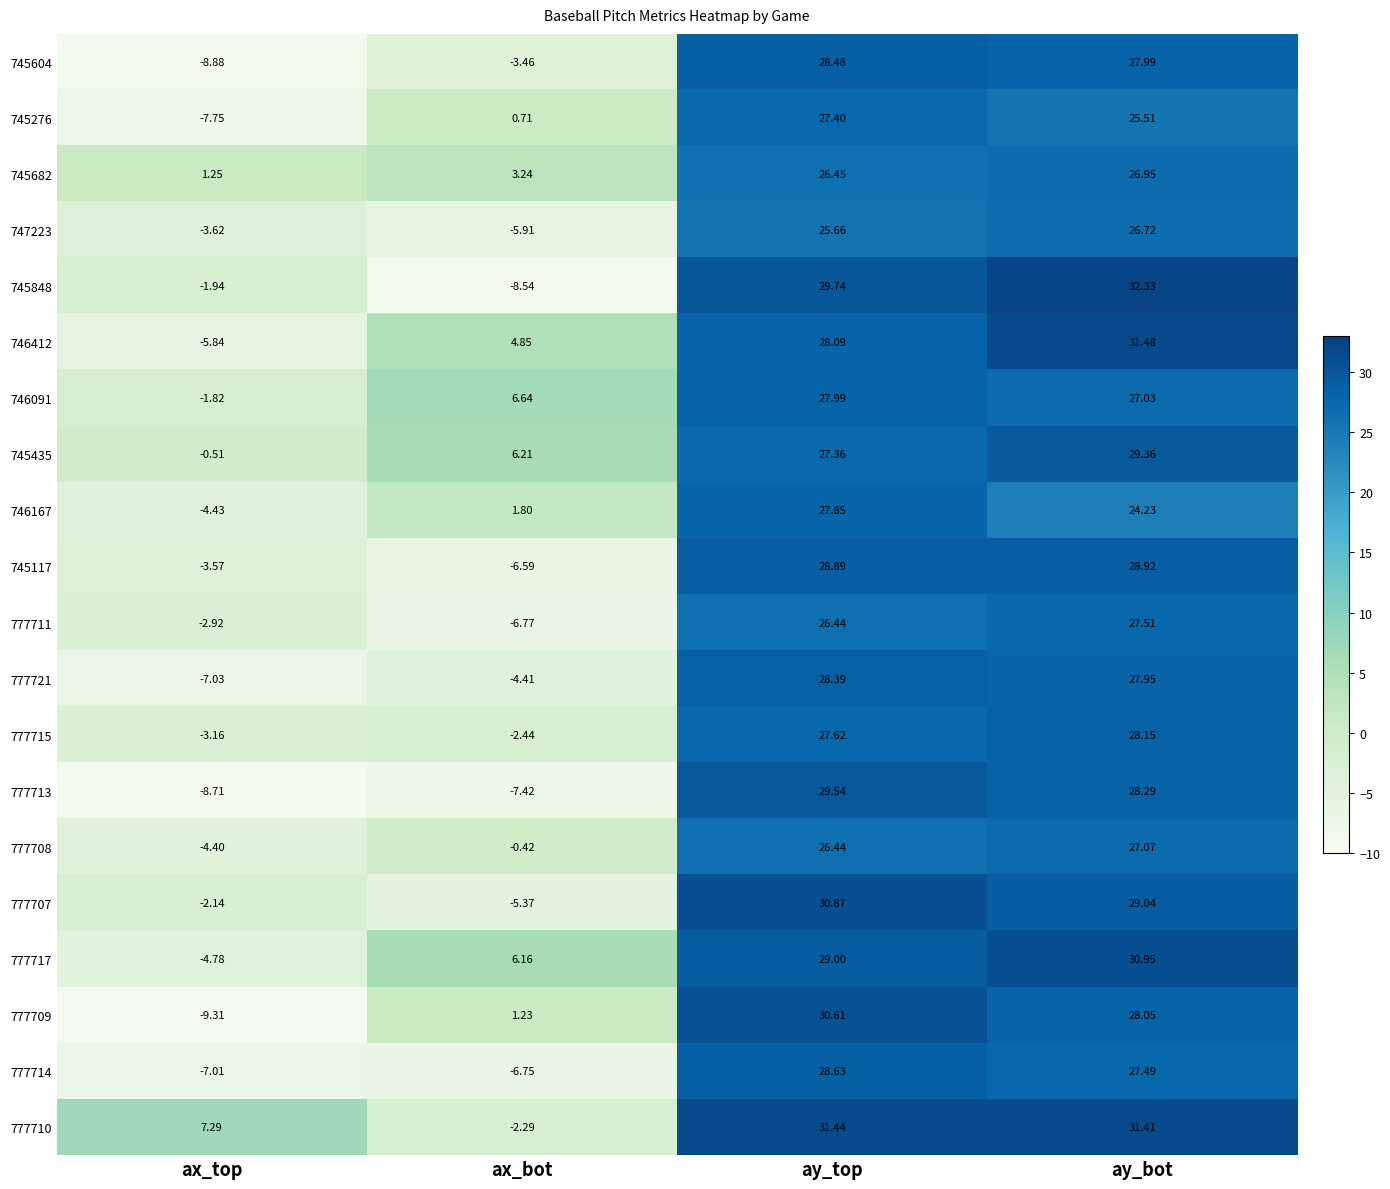

What is the total value across all series at ax_top?

-79.3